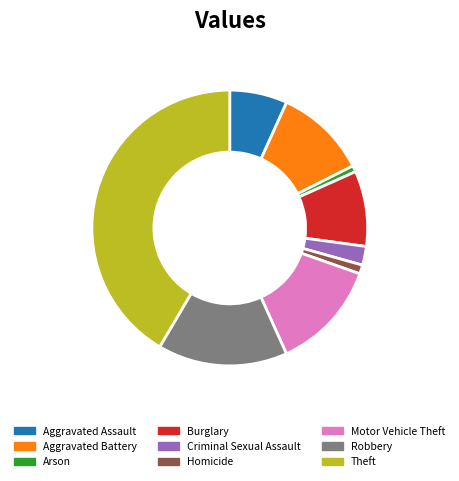

Approximately how many times larger is the value at Theft compared to Homicide?

39.6